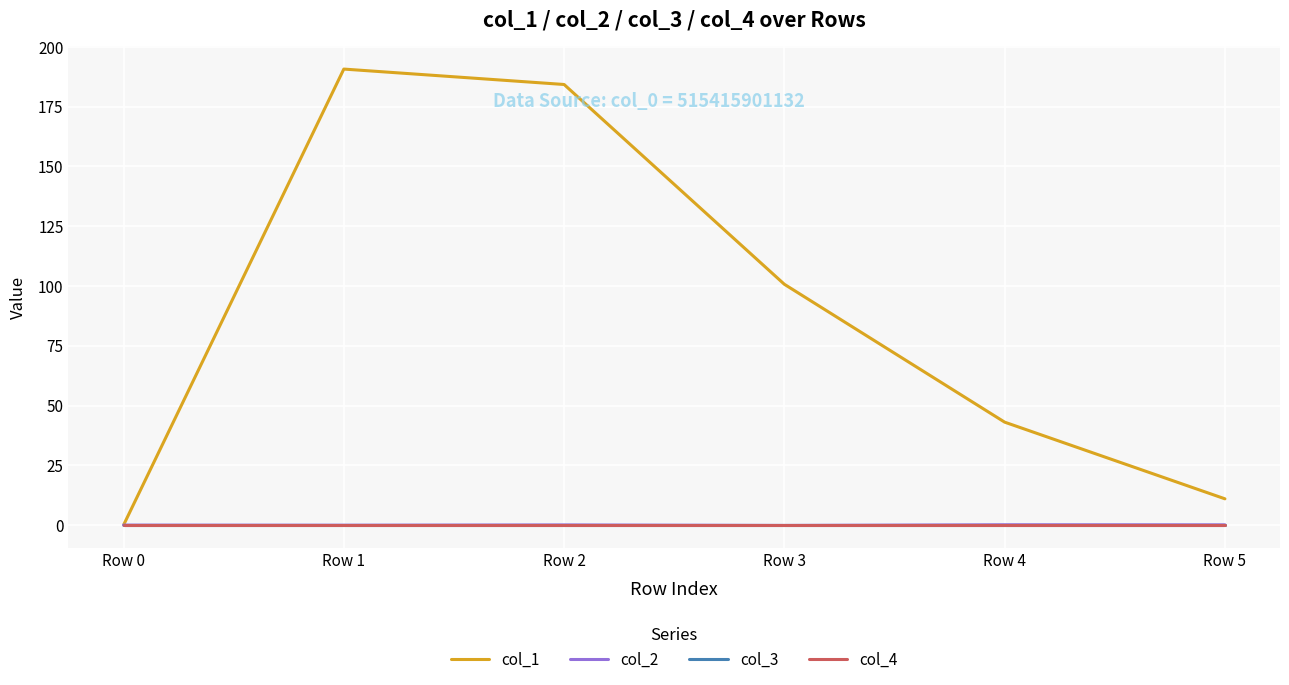

Does the chart display data point markers on the line(s)?

No